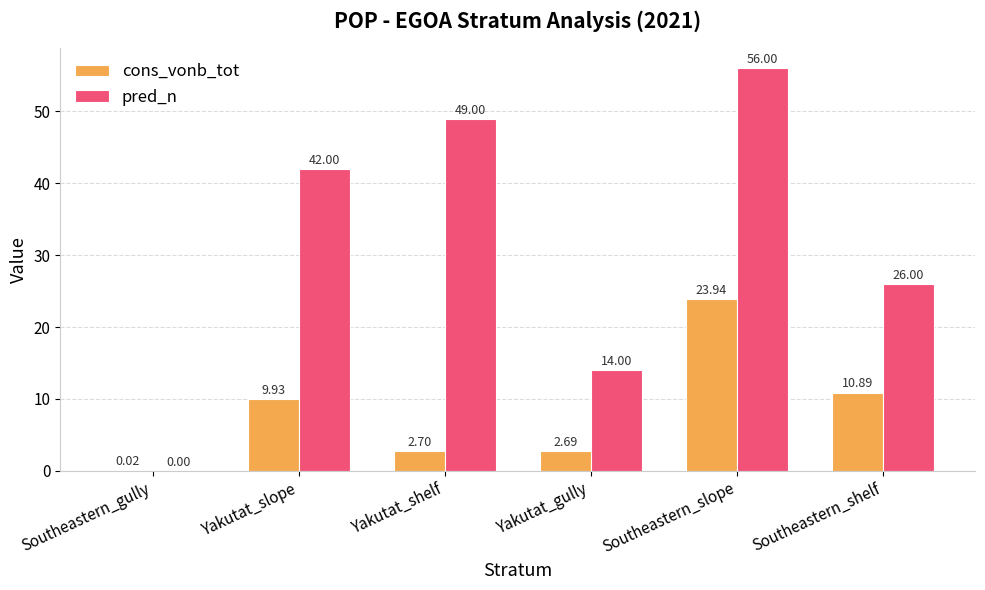

Which series changed the most between Southeastern_gully and Yakutat_gully?

pred_n